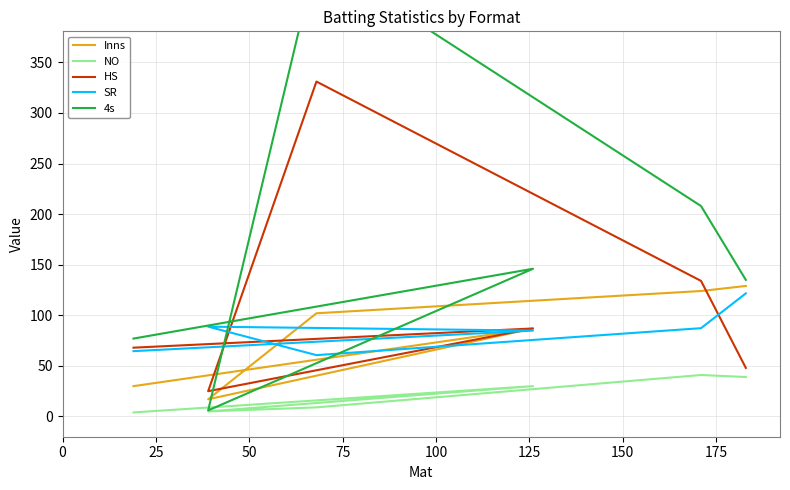

True or false: NO and 4s intersect in this chart.

False